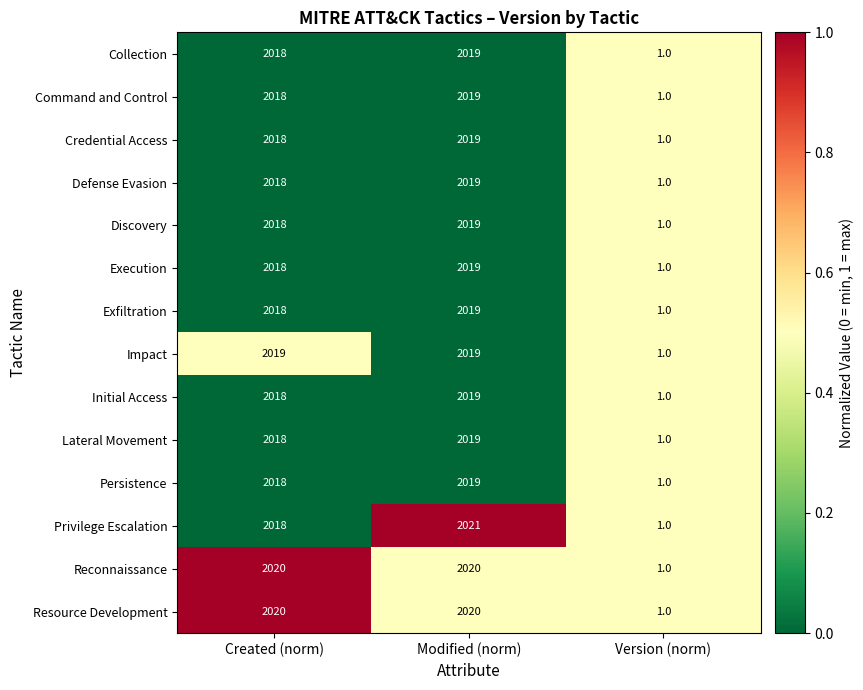

What is the total value across all series at Created (norm)?

28257